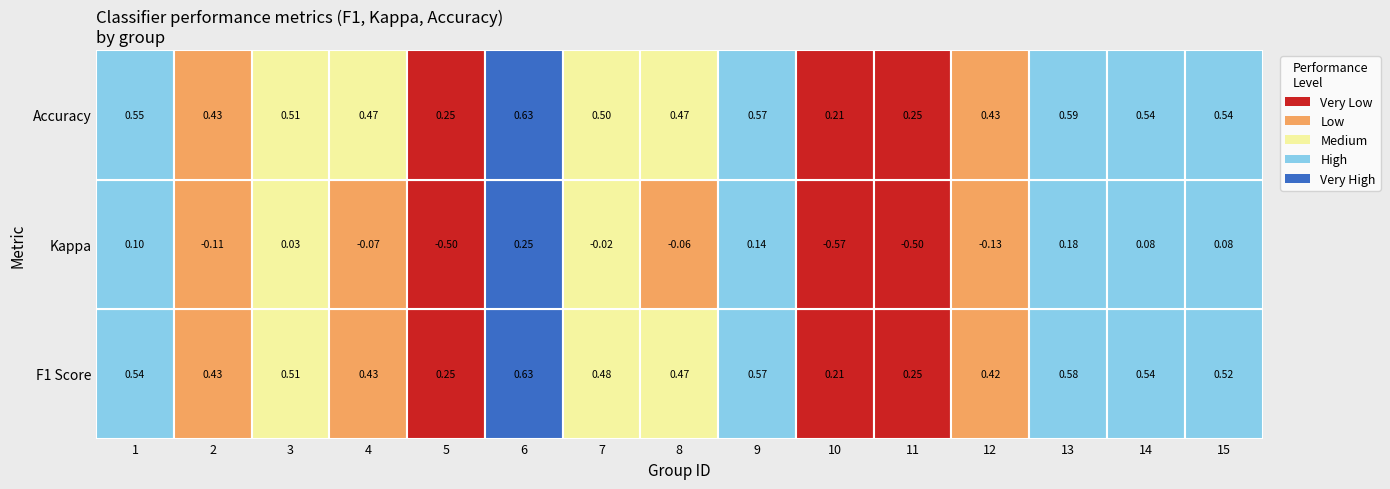

Count the 2 values in the range 0 to 1.

5